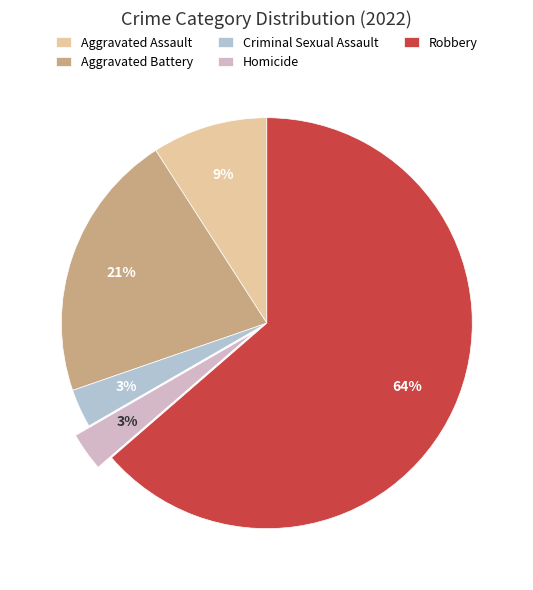

True or false: Aggravated Assault accounts for 9% of the total.

True